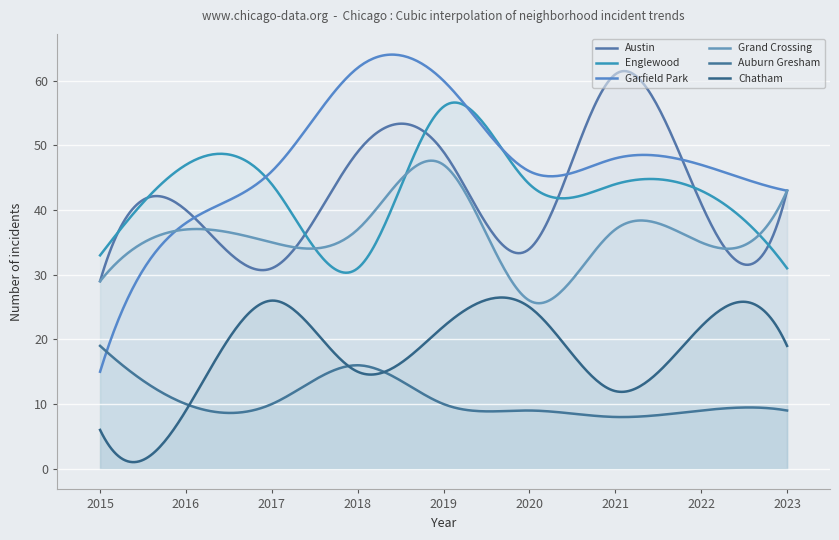

What is the value of the Englewood point at the 9th from the left?

31